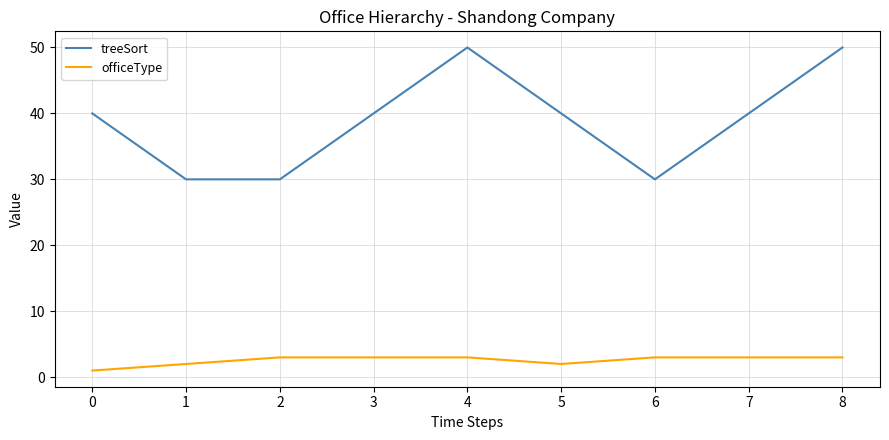

Is the value of officeType at 2 greater than the value of treeSort at 5?

No